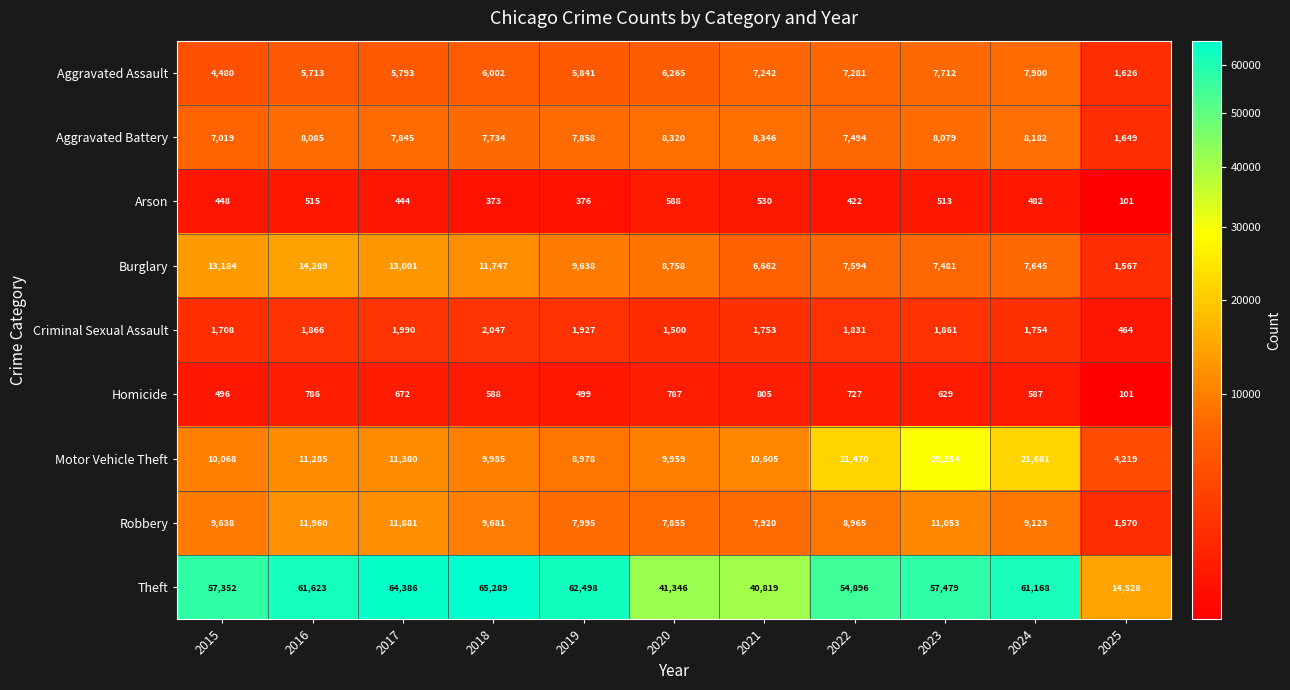

Read the Arson value at 2020, to the nearest 50.

600